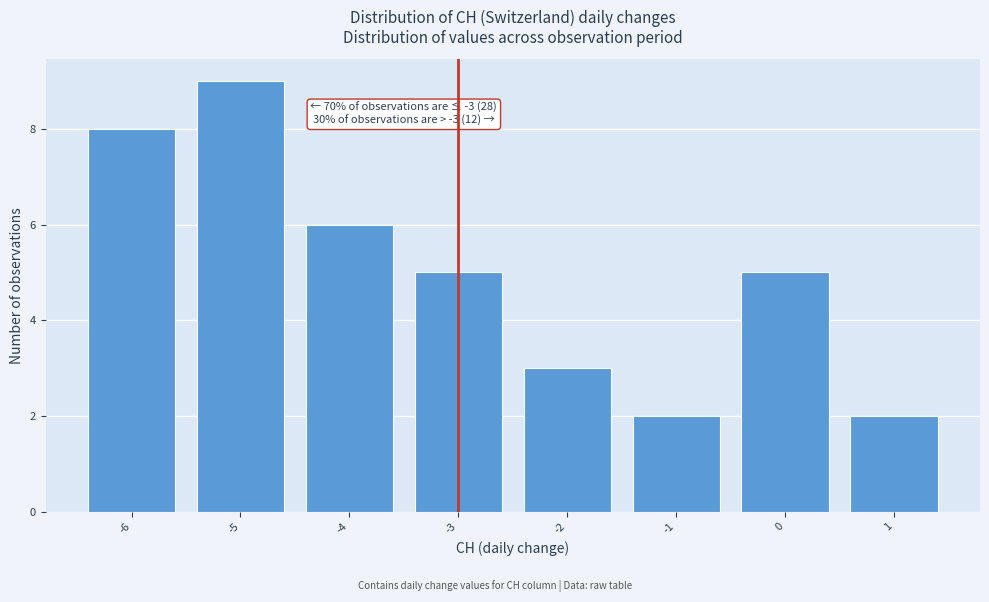

Which range on the x-axis has the tallest bar?

-5.5 to -4.5